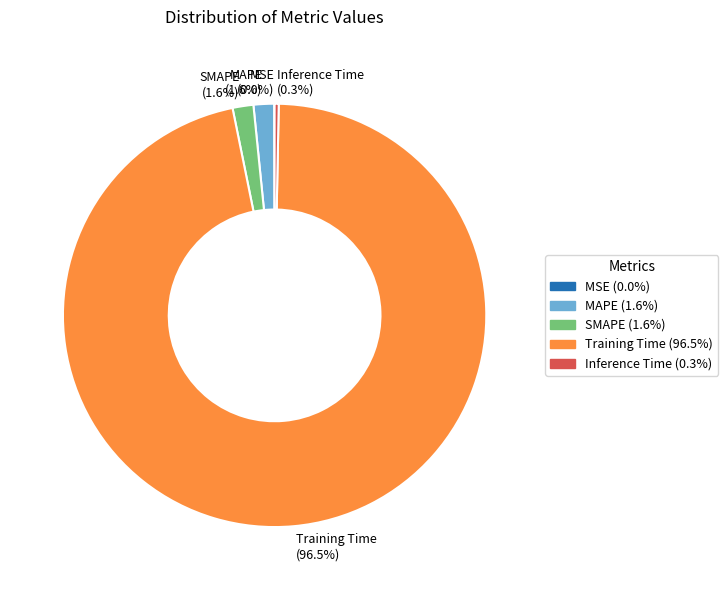

To the nearest percent, what portion does SMAPE represent?

2%